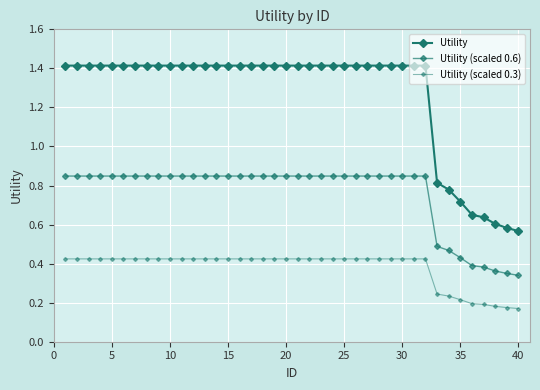

Which series has the largest total across all categories?

Utility